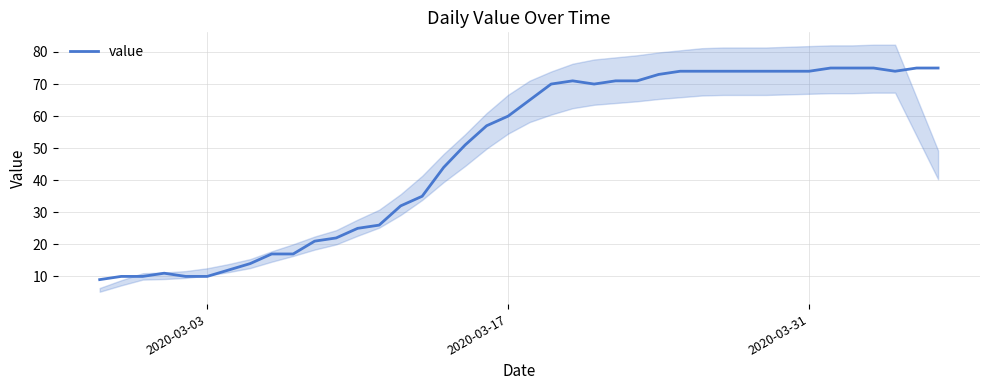

What is the sum of all values?

1951